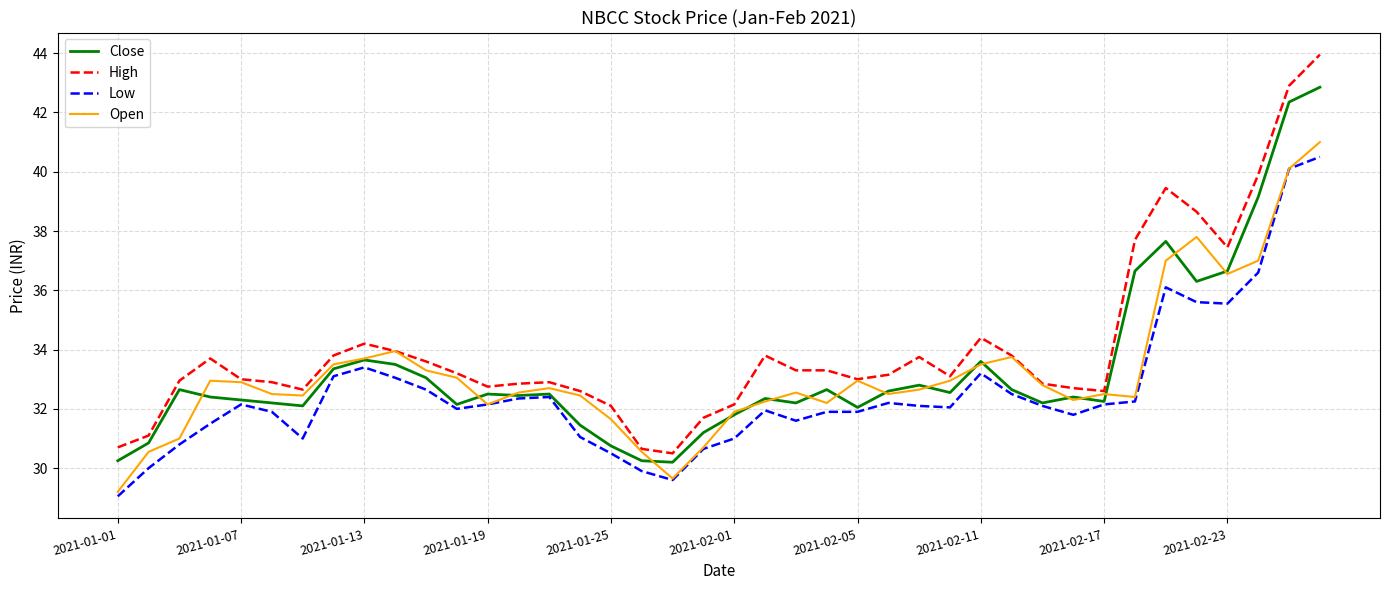

What are all the series names shown in the legend?

Close, High, Low, Open